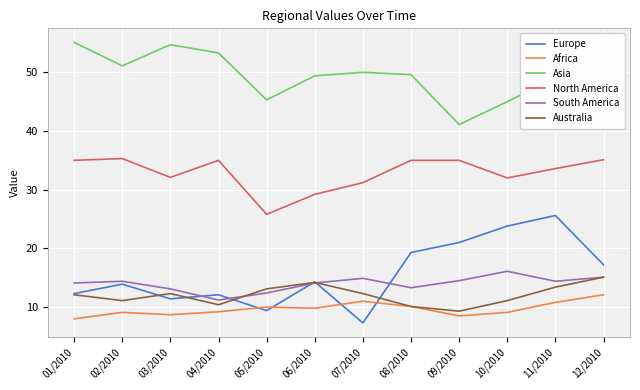

What is the difference between the Asia values at 03/2010 and 02/2010?

3.6